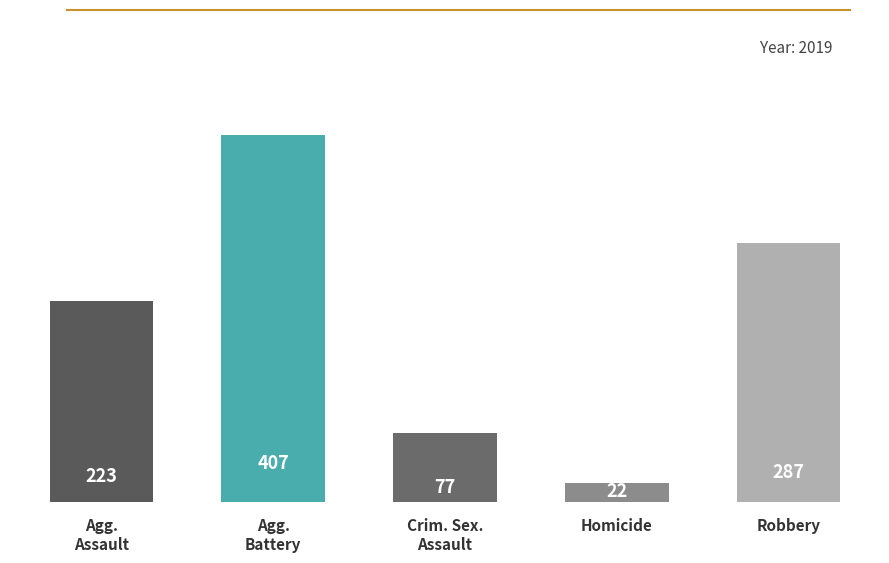

Count the number of categories in the chart.

5